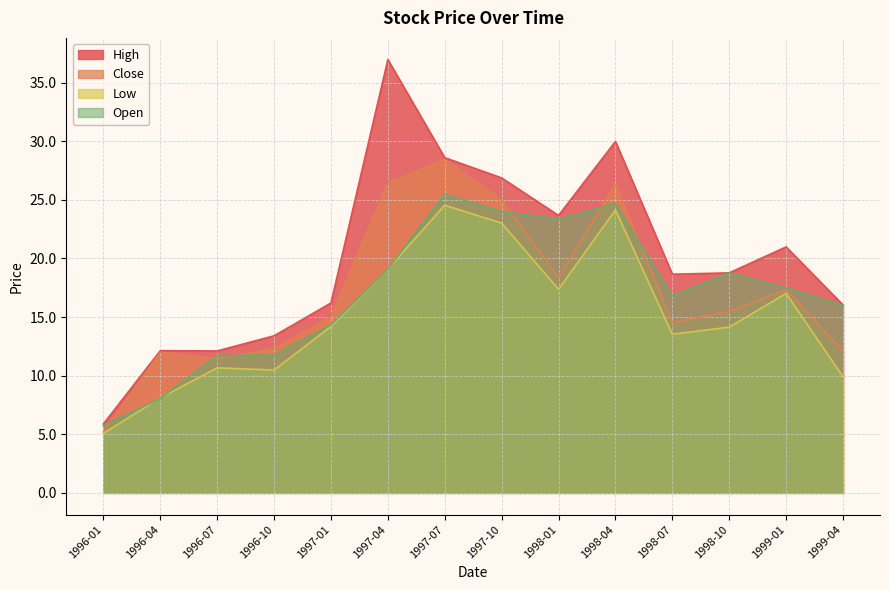

The value of Close at 1998-07 is 4.6. True or false?

False